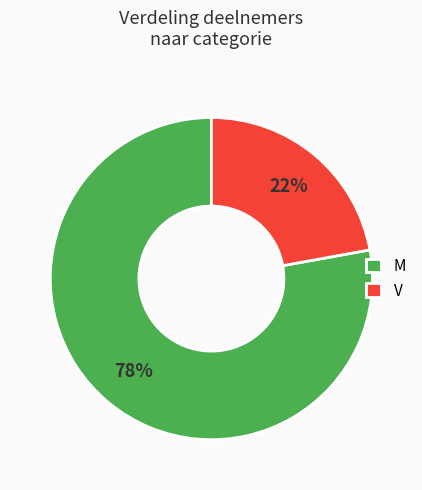

Which slice is the largest?

M